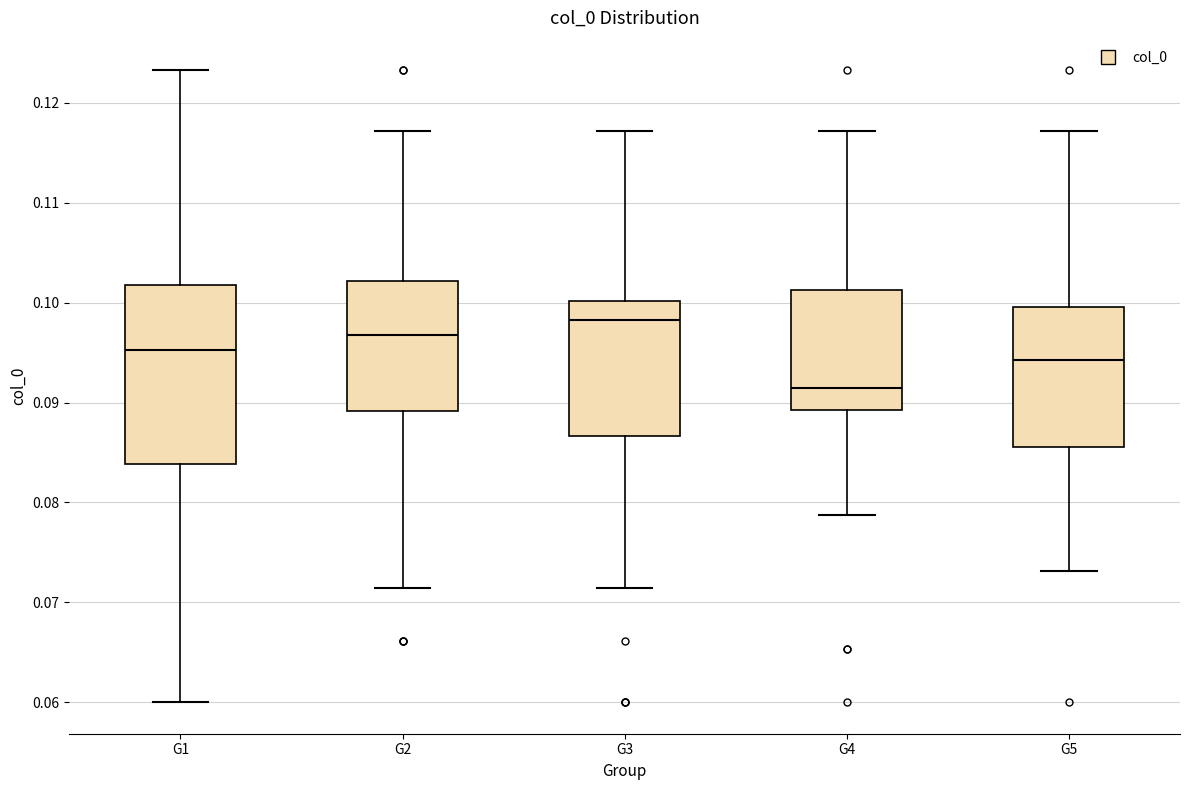

Which box has the highest median line?

G3